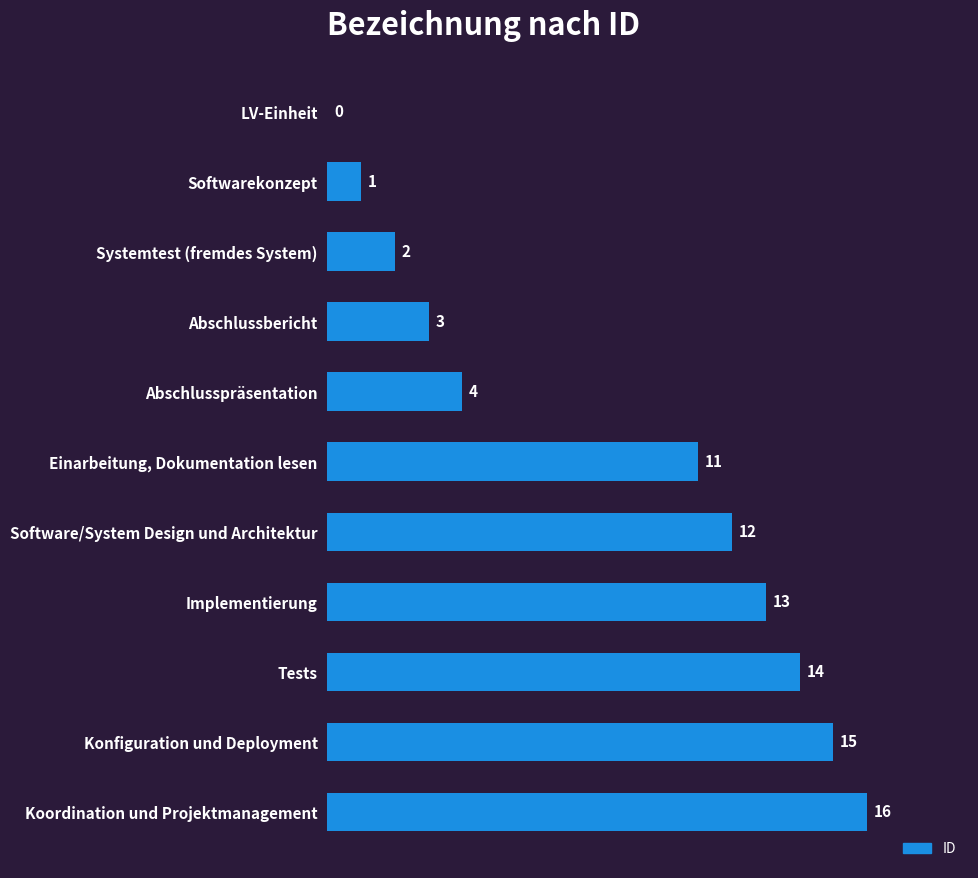

The chart shows a value of 7 at Tests. True or false?

False